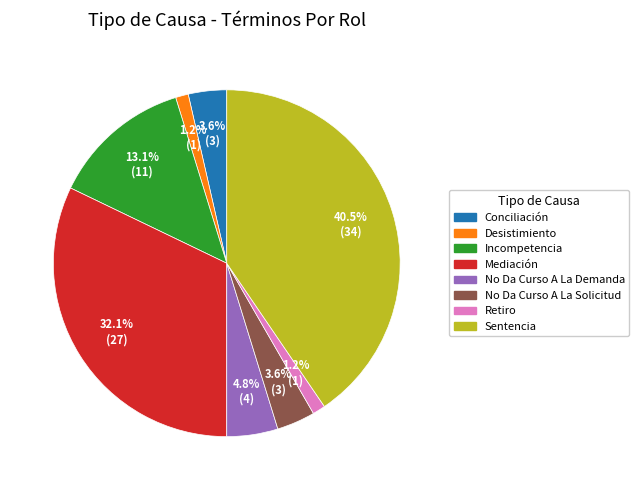

True or false: Retiro accounts for 1% of the total.

True